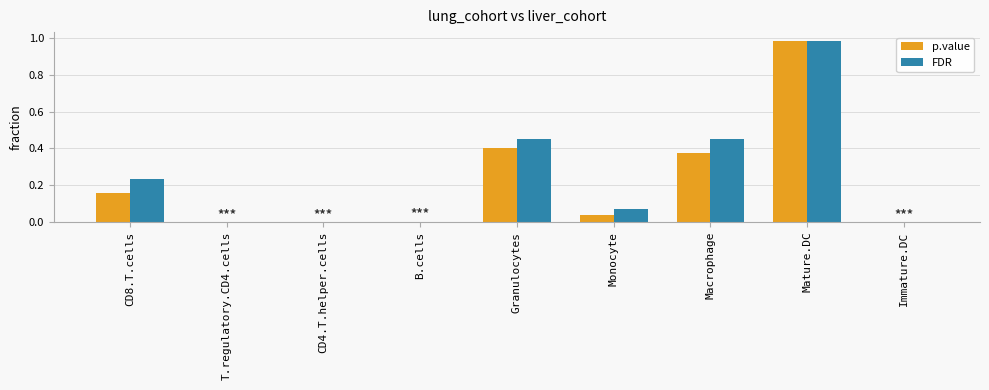

At which category is the sum across all series the highest?

Mature.DC